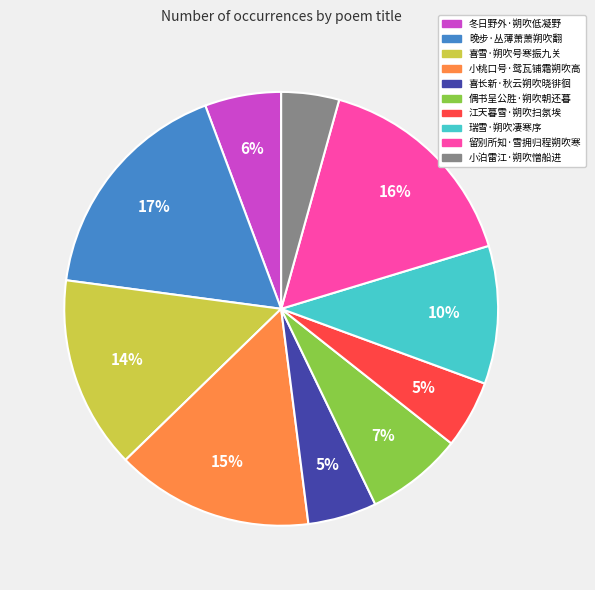

Which category has the smallest portion of the pie?

小泊雷江·朔吹憎船进